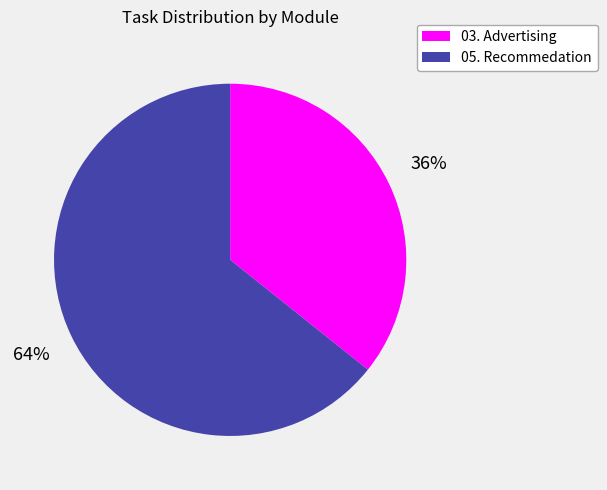

True or false: 05. Recommedation accounts for 64% of the total.

True